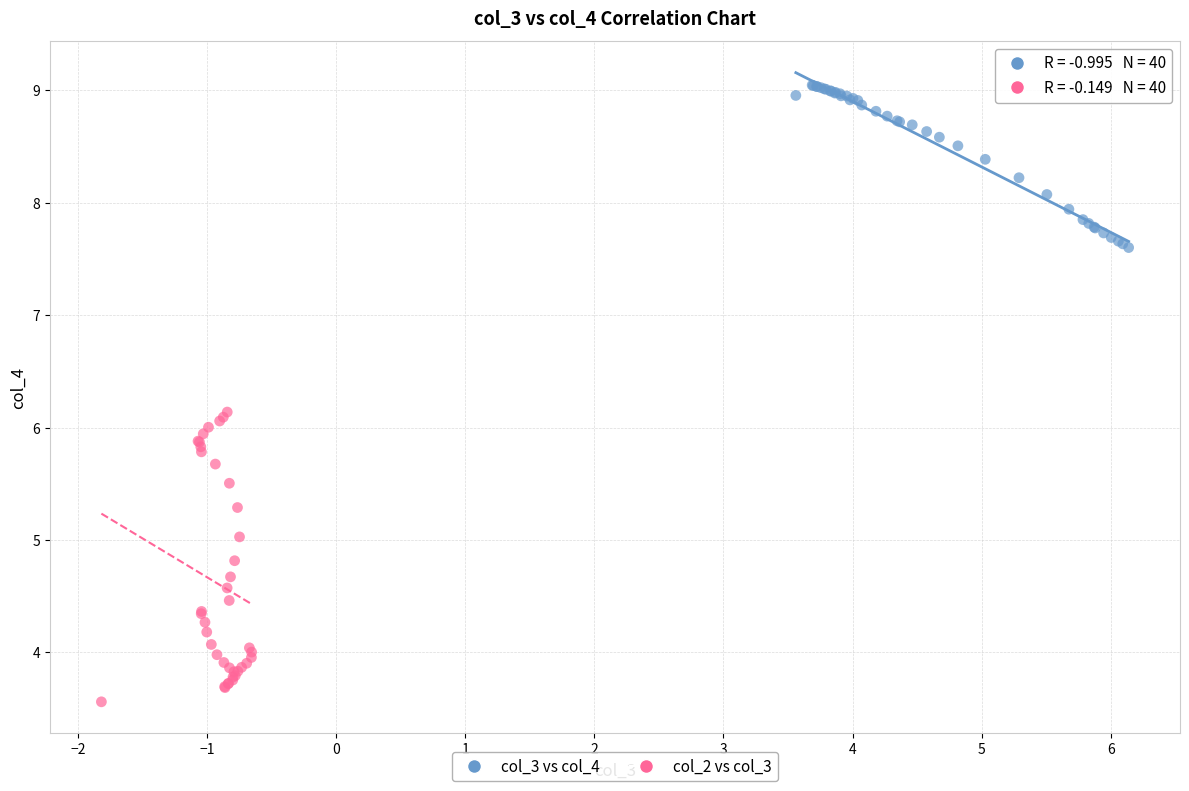

Which series reaches the minimum Y coordinate?

col_2 vs col_3